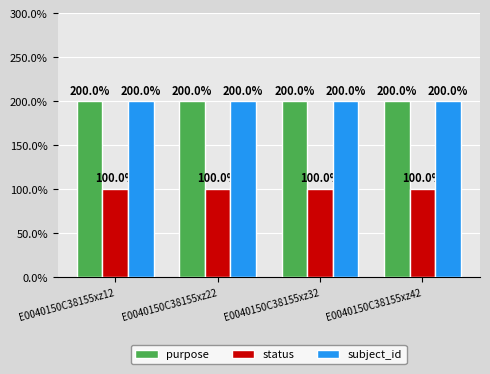

What is the total value across all series at E0040150C38155xz32?

5